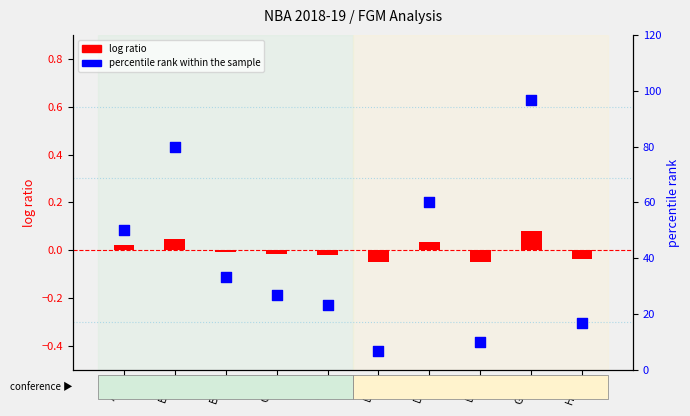

At how many categories does at least one series exceed 10?

8